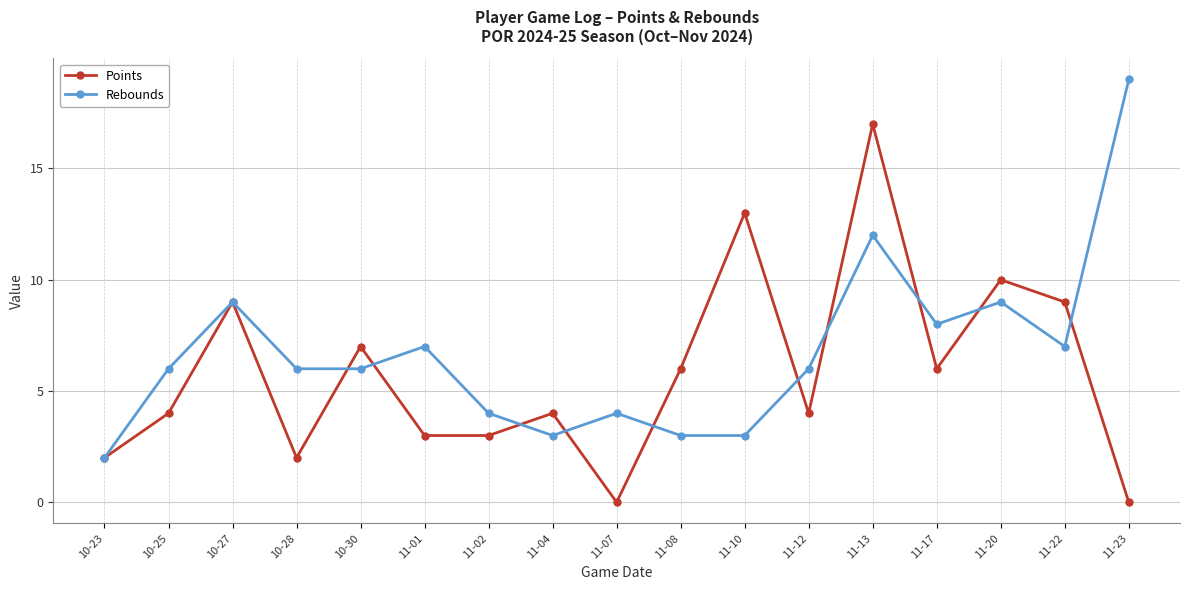

At 11-02, list the series in order from smallest to largest.

Points, Rebounds